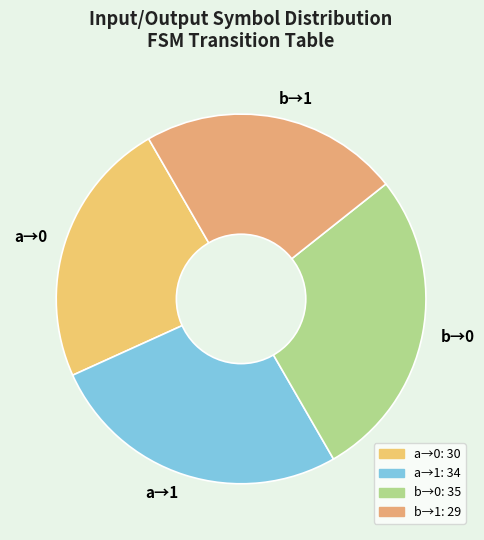

Is the sum of a→1 and b→0 greater than half?

Yes